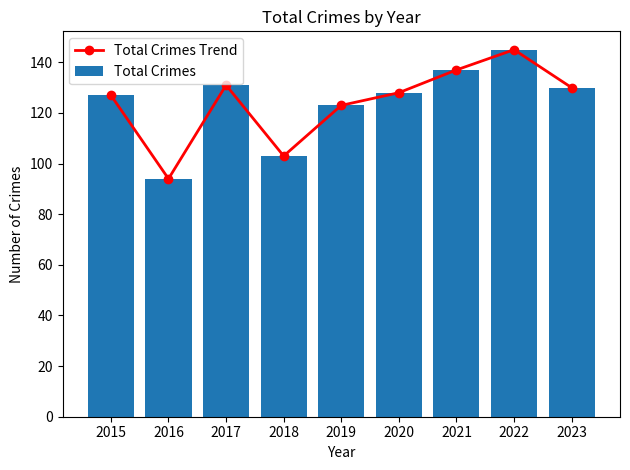

How many data points in Total Crimes Trend are above 128?

4